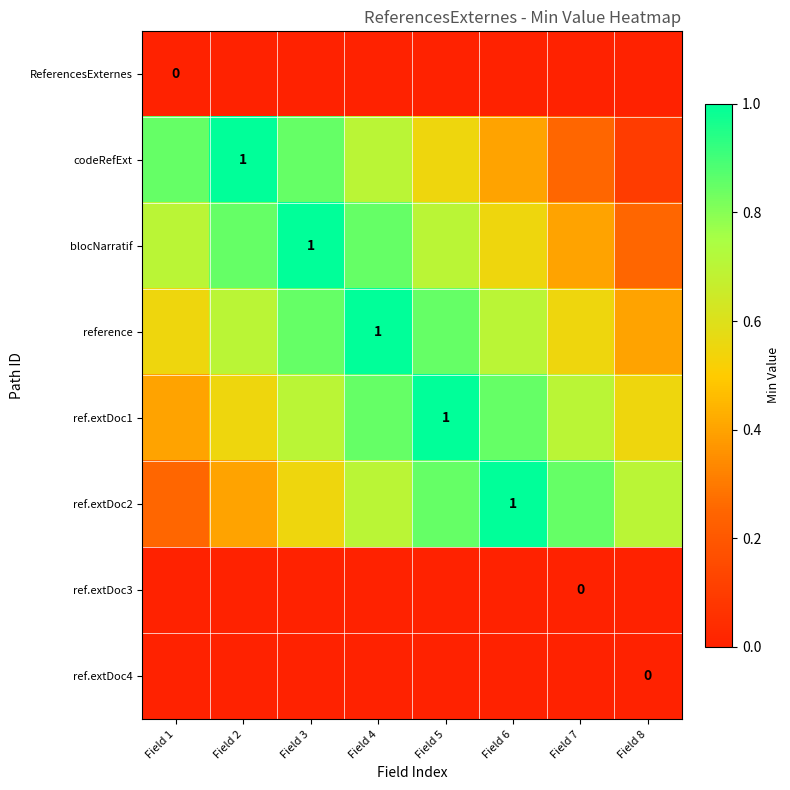

Where is codeRefExt nearest to the value 0?

Field 8